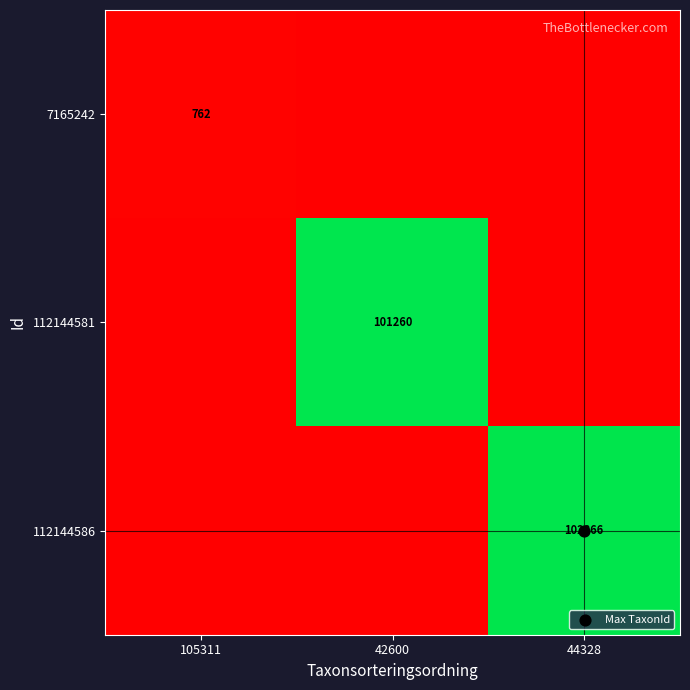

Is the value of 112144581 at 42600 greater than the value of 7165242 at 44328?

Yes